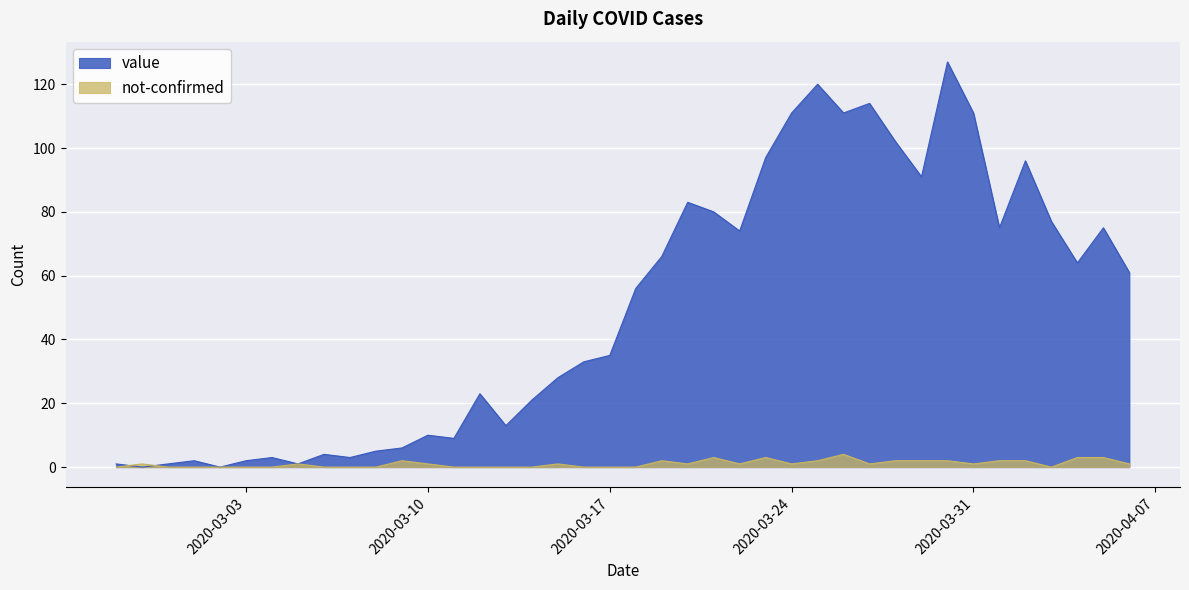

Reading right to left, list all the values displayed in this chart.

value: 2020-04-06=61	2020-04-05=75	2020-04-04=64	2020-04-03=77	2020-04-02=96	2020-04-01=75	2020-03-31=111	2020-03-30=127	2020-03-29=91	2020-03-28=102	2020-03-27=114	2020-03-26=111	2020-03-25=120	2020-03-24=111	2020-03-23=97	2020-03-22=74	2020-03-21=80	2020-03-20=83	2020-03-19=66	2020-03-18=56	2020-03-17=35	2020-03-16=33	2020-03-15=28	2020-03-14=21	2020-03-13=13	2020-03-12=23	2020-03-11=9	2020-03-10=10	2020-03-09=6	2020-03-08=5	2020-03-07=3	2020-03-06=4	2020-03-05=1	2020-03-04=3	2020-03-03=2	2020-03-02=0	2020-03-01=2	2020-02-29=1	2020-02-28=0	2020-02-27=1
not-confirmed: 2020-04-06=1	2020-04-05=3	2020-04-04=3	2020-04-03=0	2020-04-02=2	2020-04-01=2	2020-03-31=1	2020-03-30=2	2020-03-29=2	2020-03-28=2	2020-03-27=1	2020-03-26=4	2020-03-25=2	2020-03-24=1	2020-03-23=3	2020-03-22=1	2020-03-21=3	2020-03-20=1	2020-03-19=2	2020-03-18=0	2020-03-17=0	2020-03-16=0	2020-03-15=1	2020-03-14=0	2020-03-13=0	2020-03-12=0	2020-03-11=0	2020-03-10=1	2020-03-09=2	2020-03-08=0	2020-03-07=0	2020-03-06=0	2020-03-05=1	2020-03-04=0	2020-03-03=0	2020-03-02=0	2020-03-01=0	2020-02-29=0	2020-02-28=1	2020-02-27=0